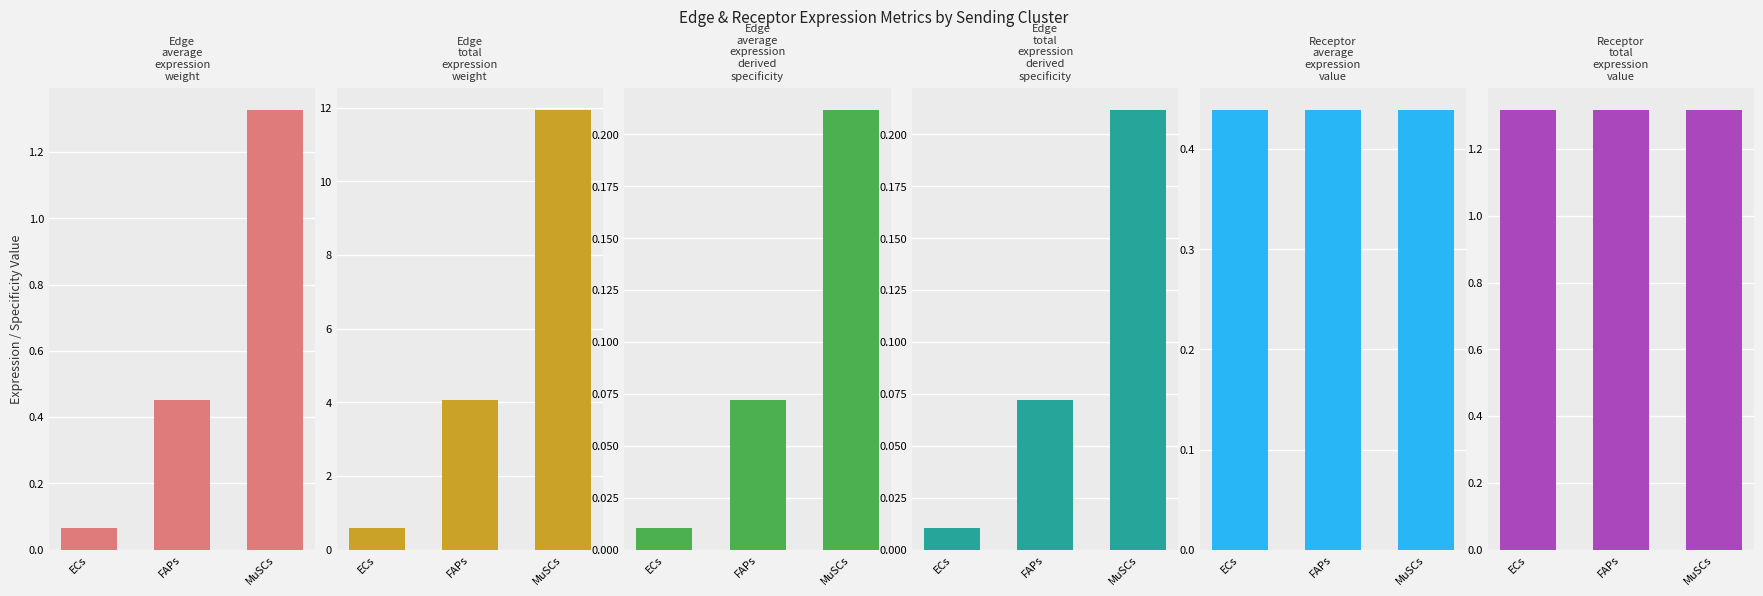

What is the label of the 2nd bar from the right?

FAPs